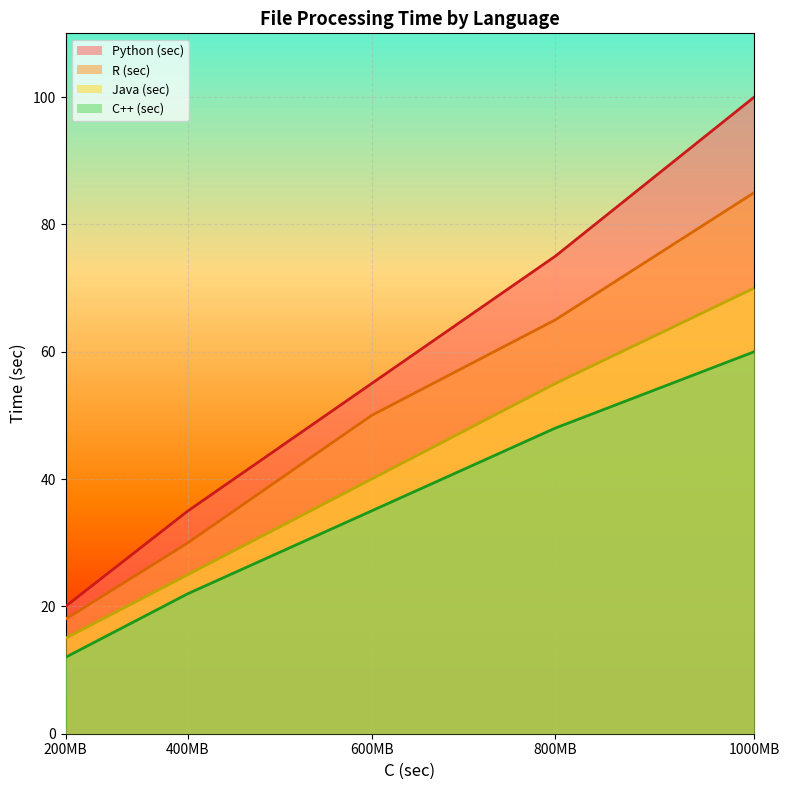

True or false: Python (sec) has a value of 56 at 400MB.

False